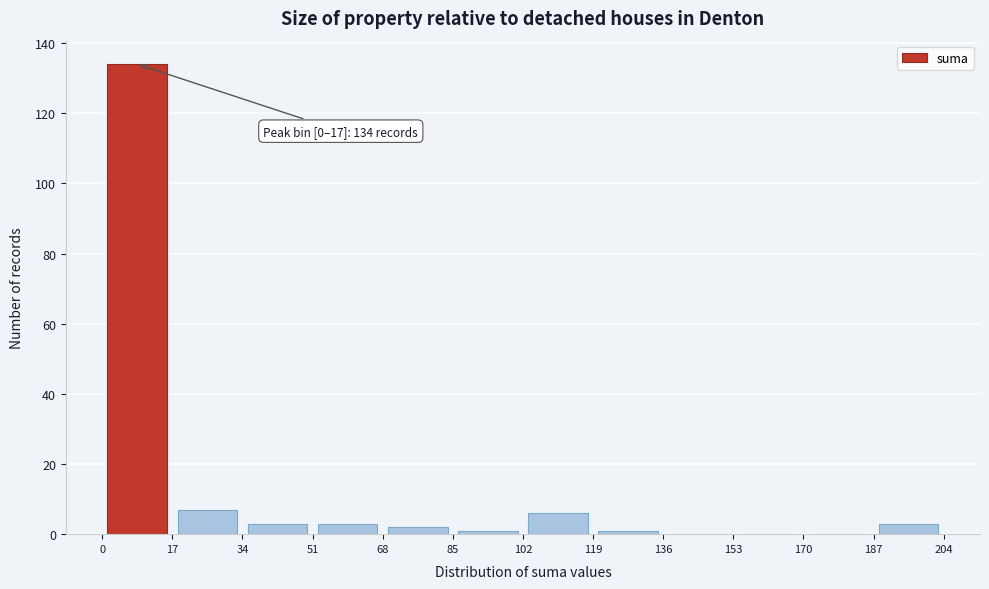

Which range on the x-axis has the tallest bar?

0 to 17